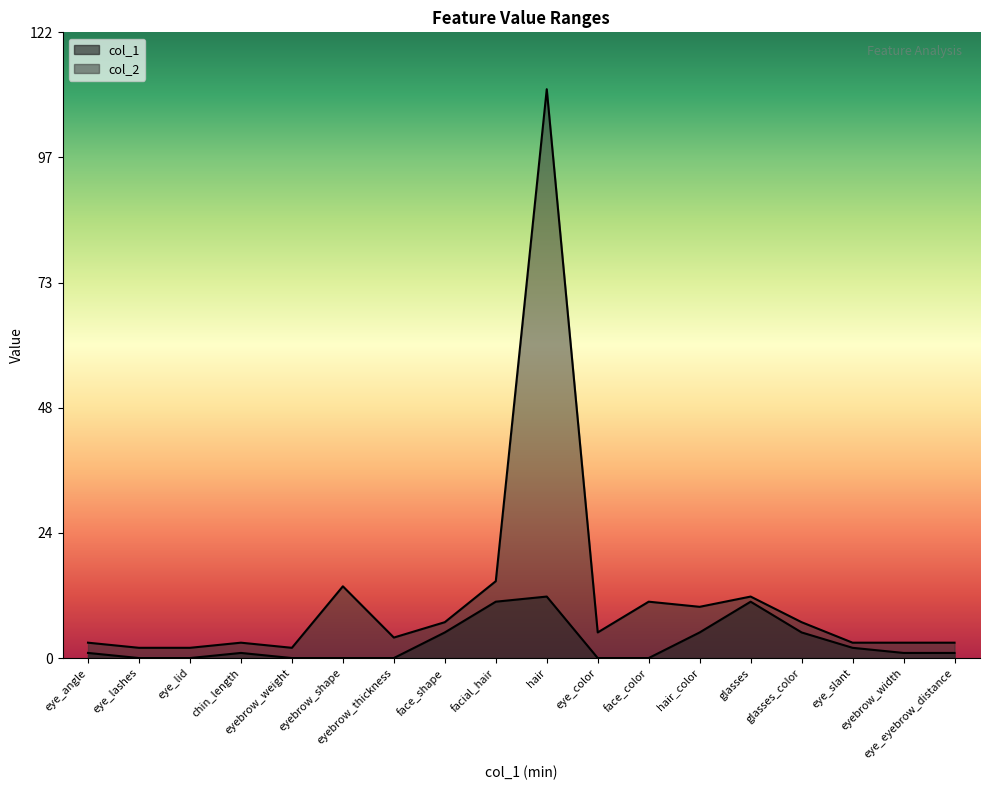

What is the label of the 13th point from the right?

eyebrow_shape